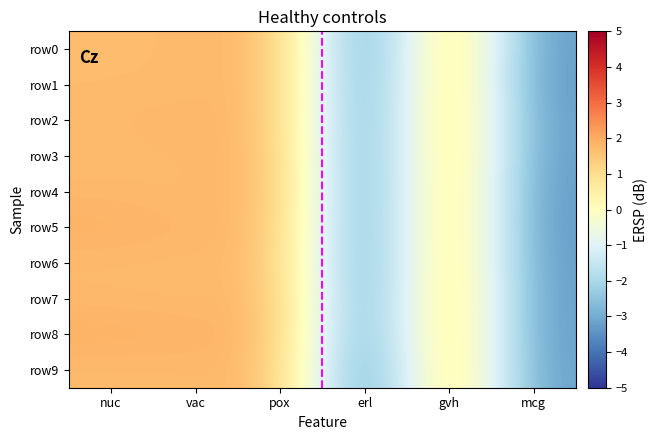

Reading left to right, extract all data points from this chart.

row0: nuc=1.7	vac=1.7	pox=1.8	erl=-3.8	gvh=1.8	mcg=-3.3
row1: nuc=1.7	vac=1.7	pox=1.8	erl=-3.7	gvh=1.8	mcg=-3.4
row2: nuc=1.8	vac=1.8	pox=1.7	erl=-3.7	gvh=1.8	mcg=-3.3
row3: nuc=1.7	vac=1.8	pox=1.8	erl=-3.7	gvh=1.8	mcg=-3.3
row4: nuc=1.8	vac=1.7	pox=1.8	erl=-3.7	gvh=1.7	mcg=-3.4
row5: nuc=1.9	vac=1.8	pox=1.8	erl=-3.7	gvh=1.7	mcg=-3.4
row6: nuc=1.7	vac=1.7	pox=1.7	erl=-3.7	gvh=1.8	mcg=-3.4
row7: nuc=1.8	vac=1.7	pox=1.8	erl=-3.6	gvh=1.8	mcg=-3.3
row8: nuc=1.9	vac=1.9	pox=1.8	erl=-3.6	gvh=1.8	mcg=-3.4
row9: nuc=1.7	vac=1.7	pox=1.8	erl=-3.9	gvh=1.8	mcg=-3.3